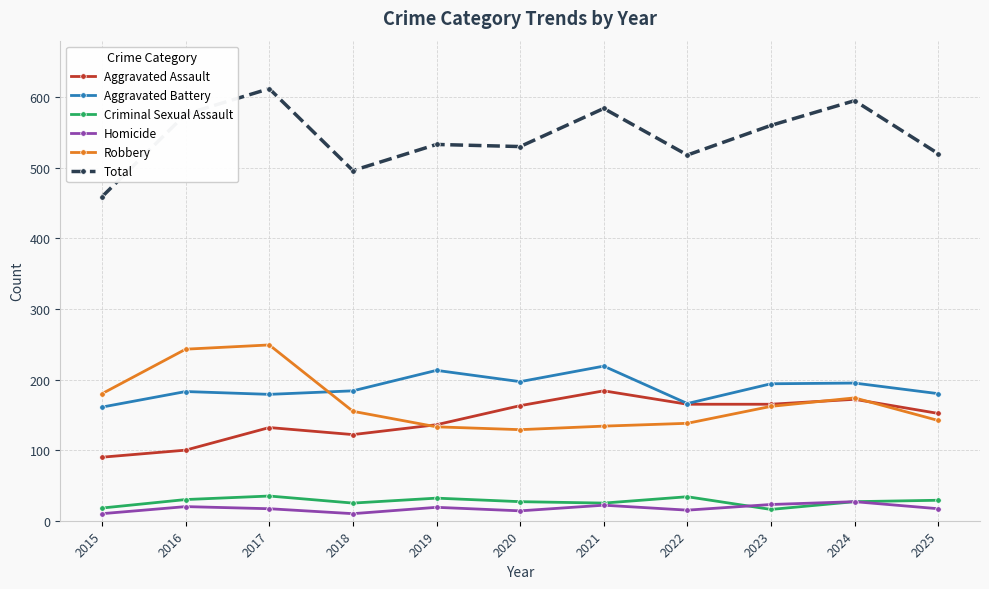

Does the chart display data point markers on the line(s)?

Yes